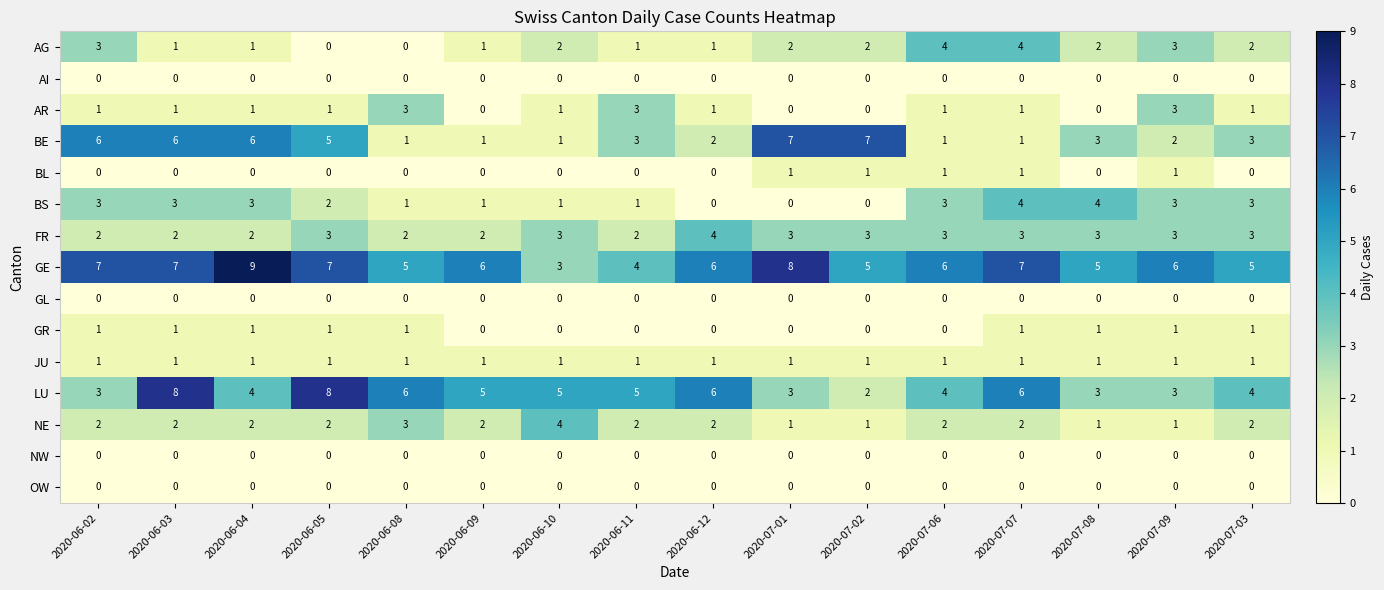

How many series are shown in this chart?

15